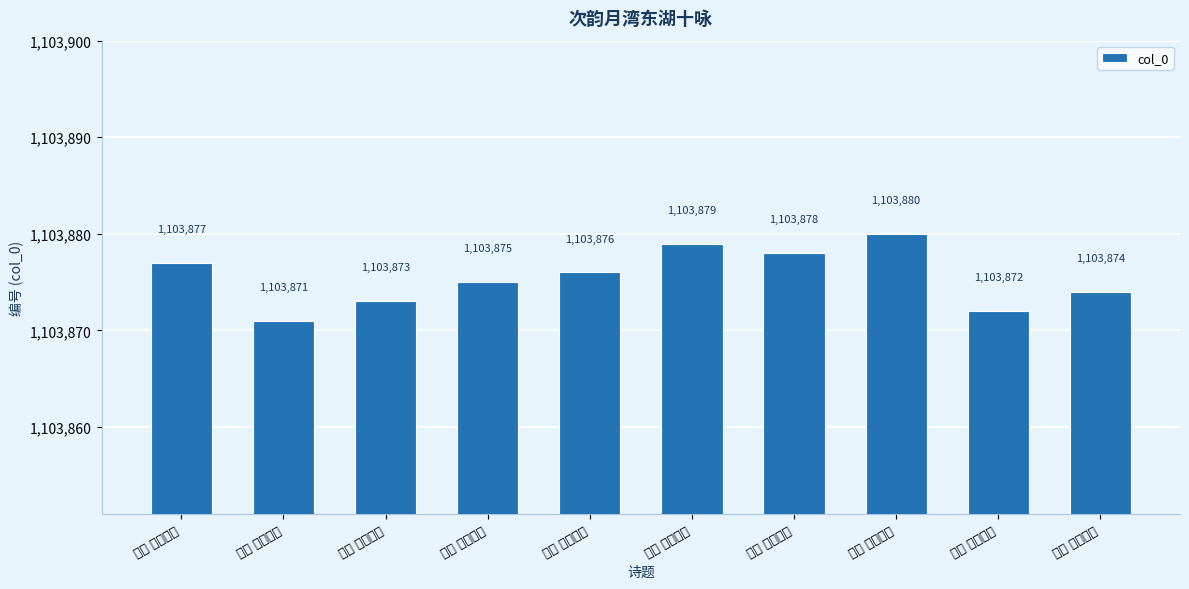

Which category has the highest value across all series?

其十 芝峤晴云